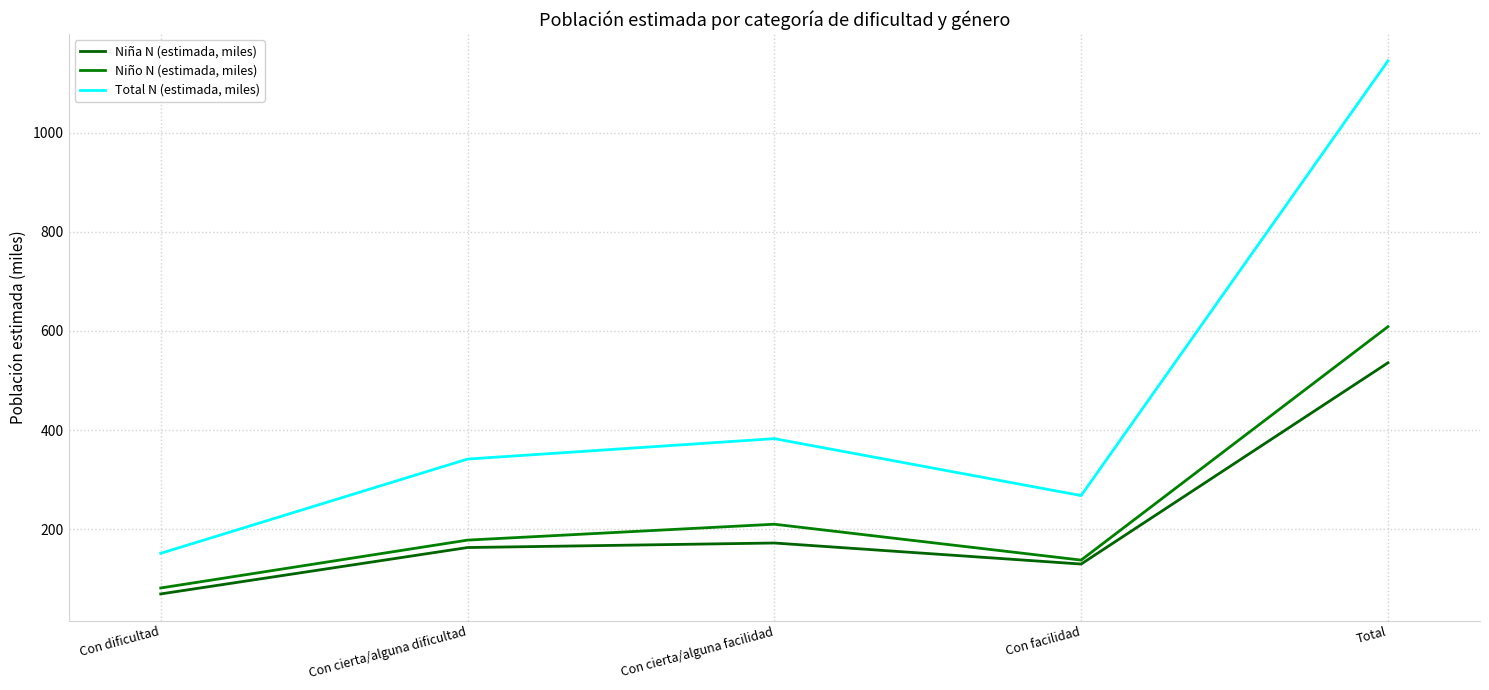

Does the chart display data point markers on the line(s)?

No